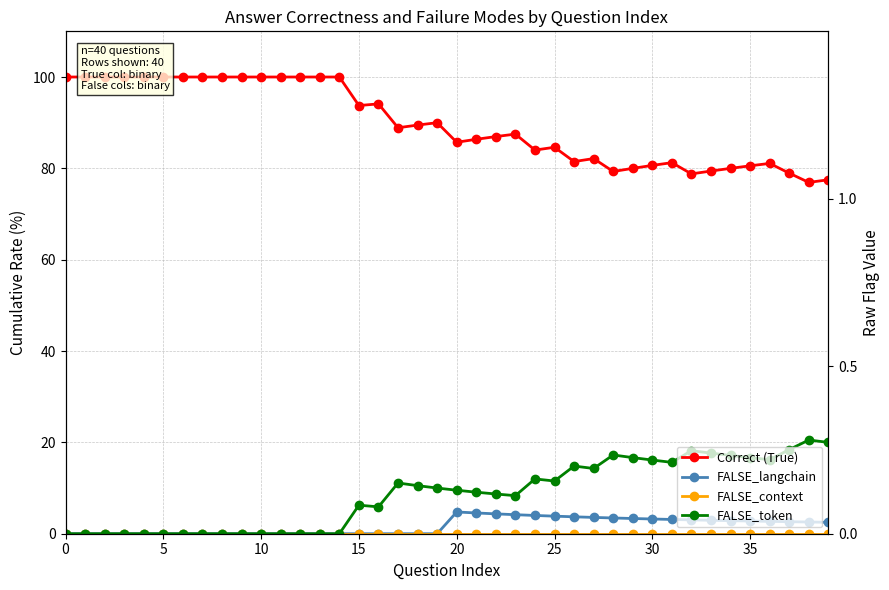

Is the value of FALSE_token at 35 greater than the value of Correct (True) at 26?

No